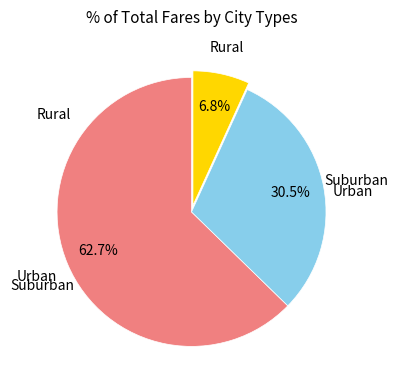

To the nearest percent, what is the average slice percentage?

33%